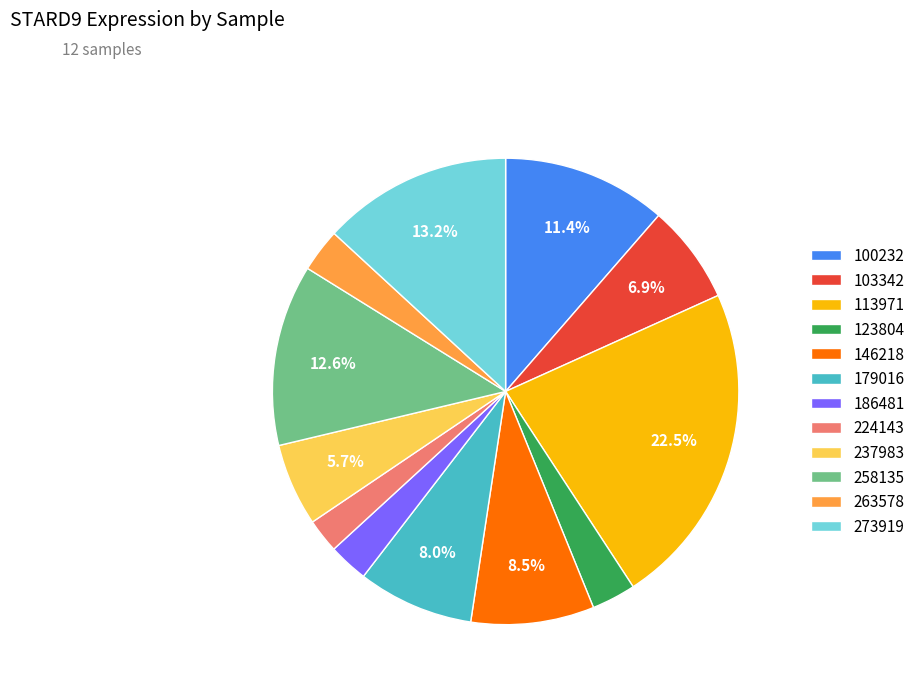

Count the number of slices in the pie.

12